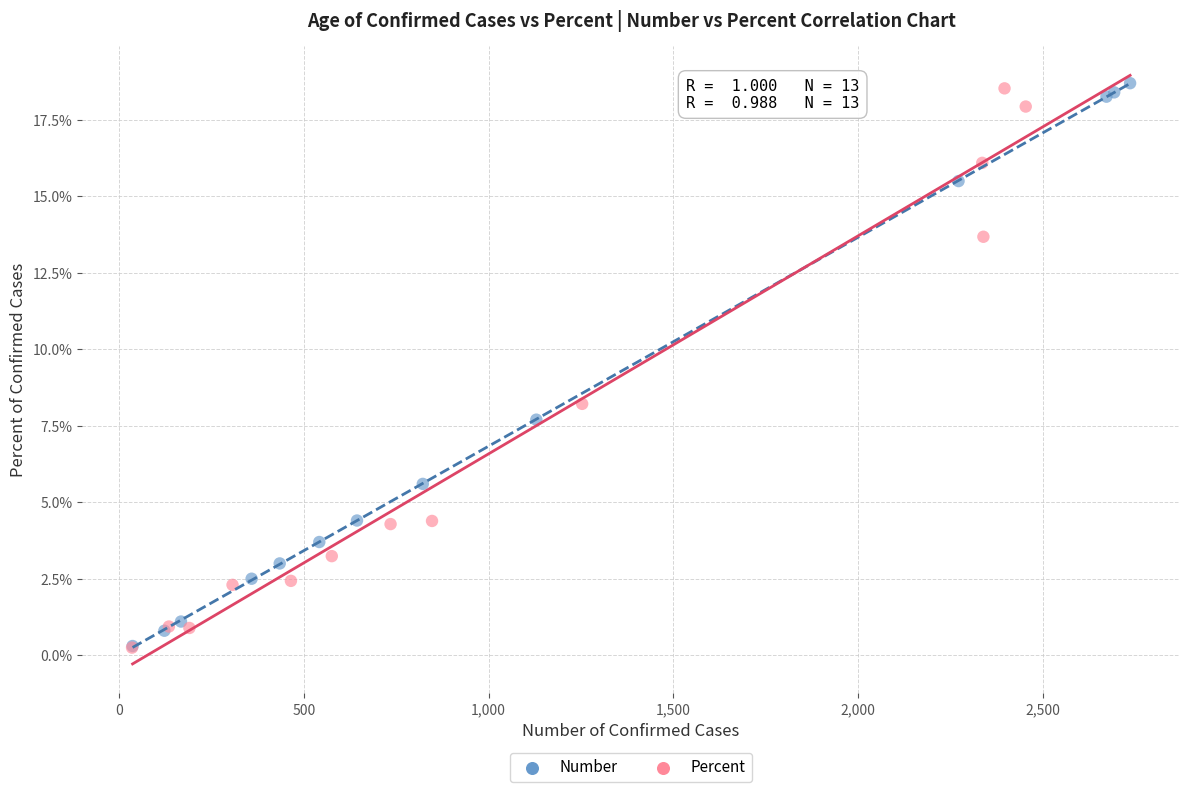

What are all the series names shown in the legend?

Number, Percent